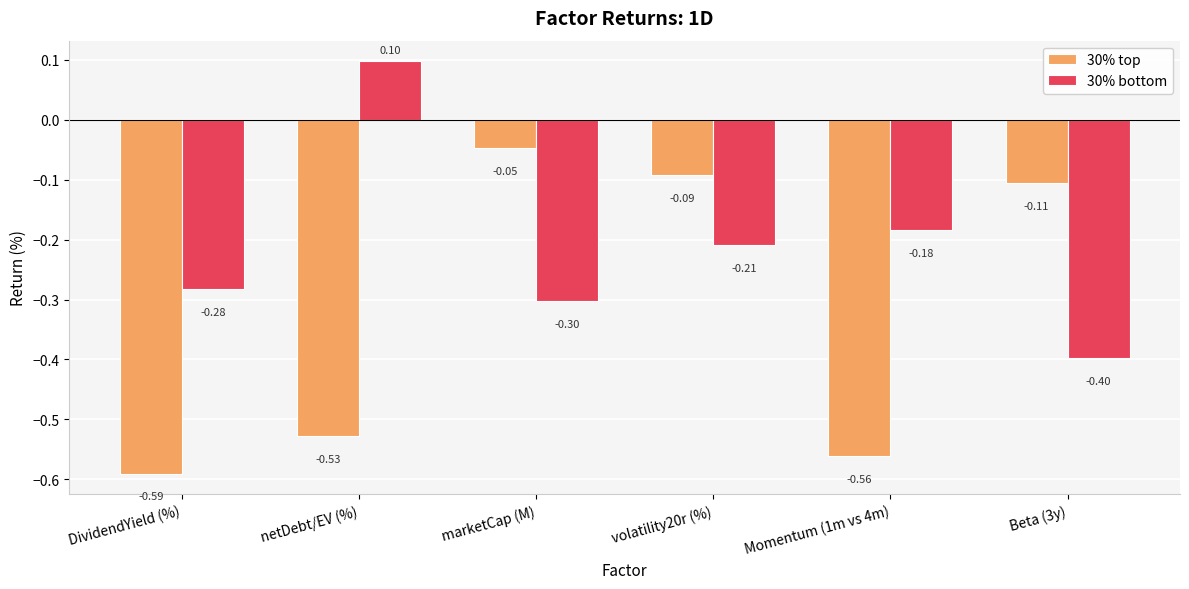

Count the number of categories in the chart.

6